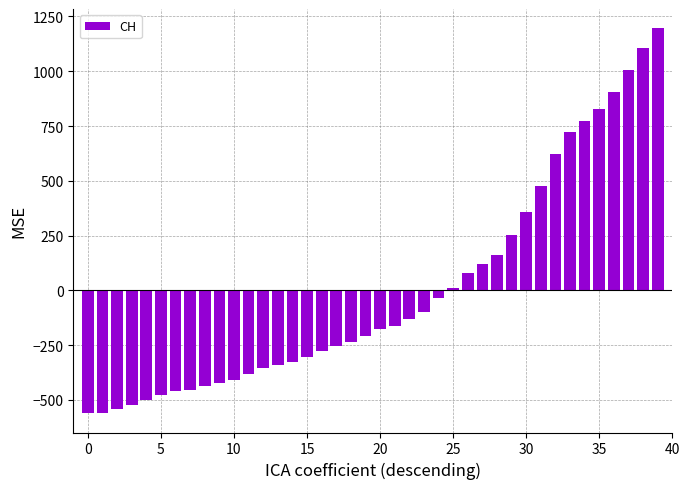

What is the greatest value displayed?

1196.2